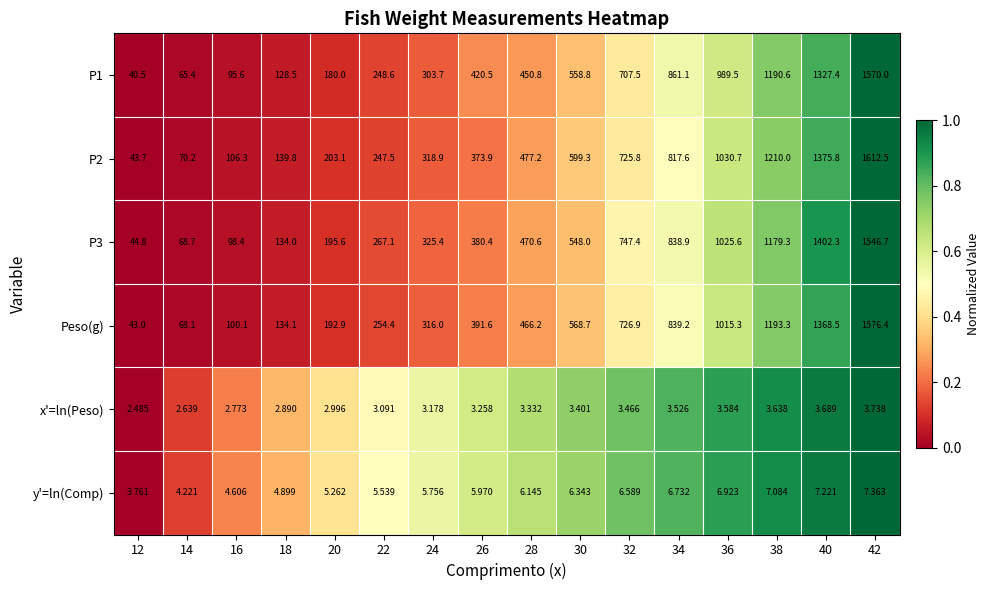

Is the value of P2 at 36 greater than the value of y'=ln(Comp) at 28?

Yes